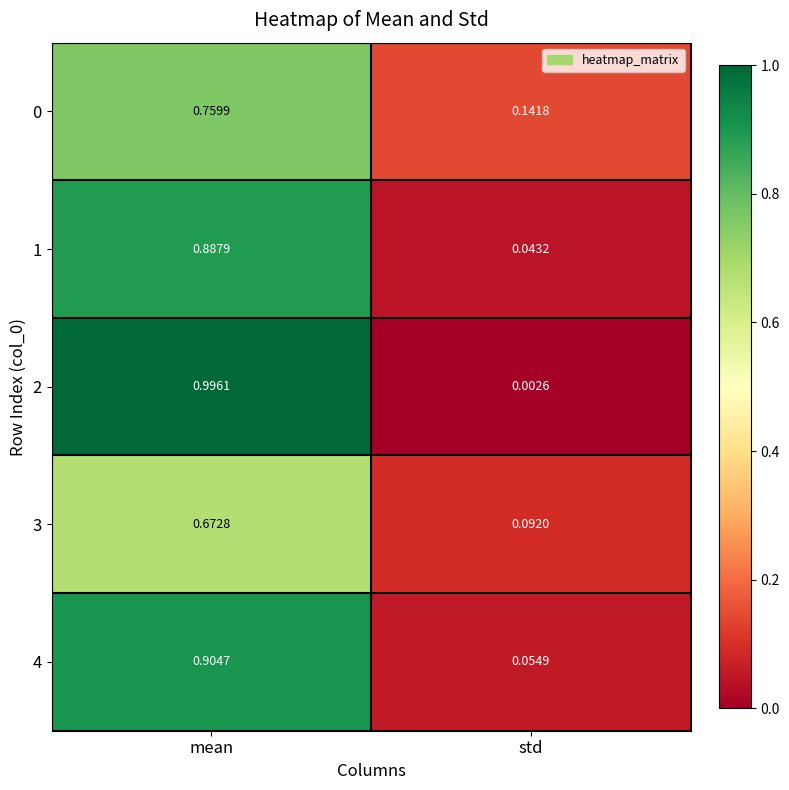

Which category has the highest value in the 4 series?

mean